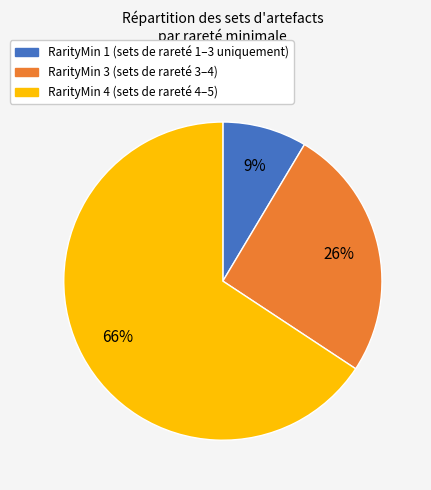

Which category has the biggest portion of the pie?

RarityMin 4